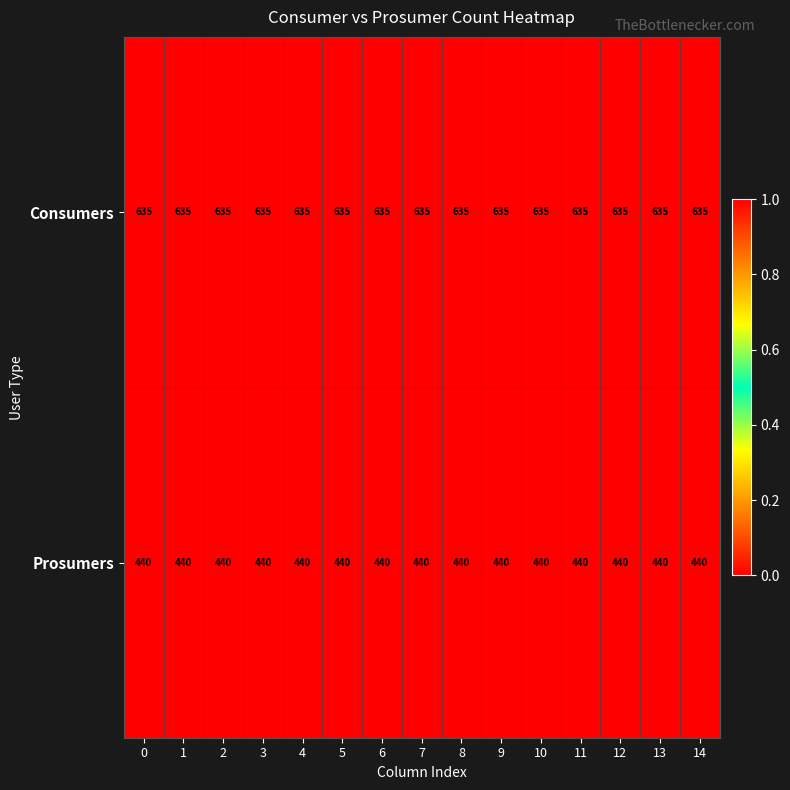

Is it true that Consumers equals 635 at 0?

True